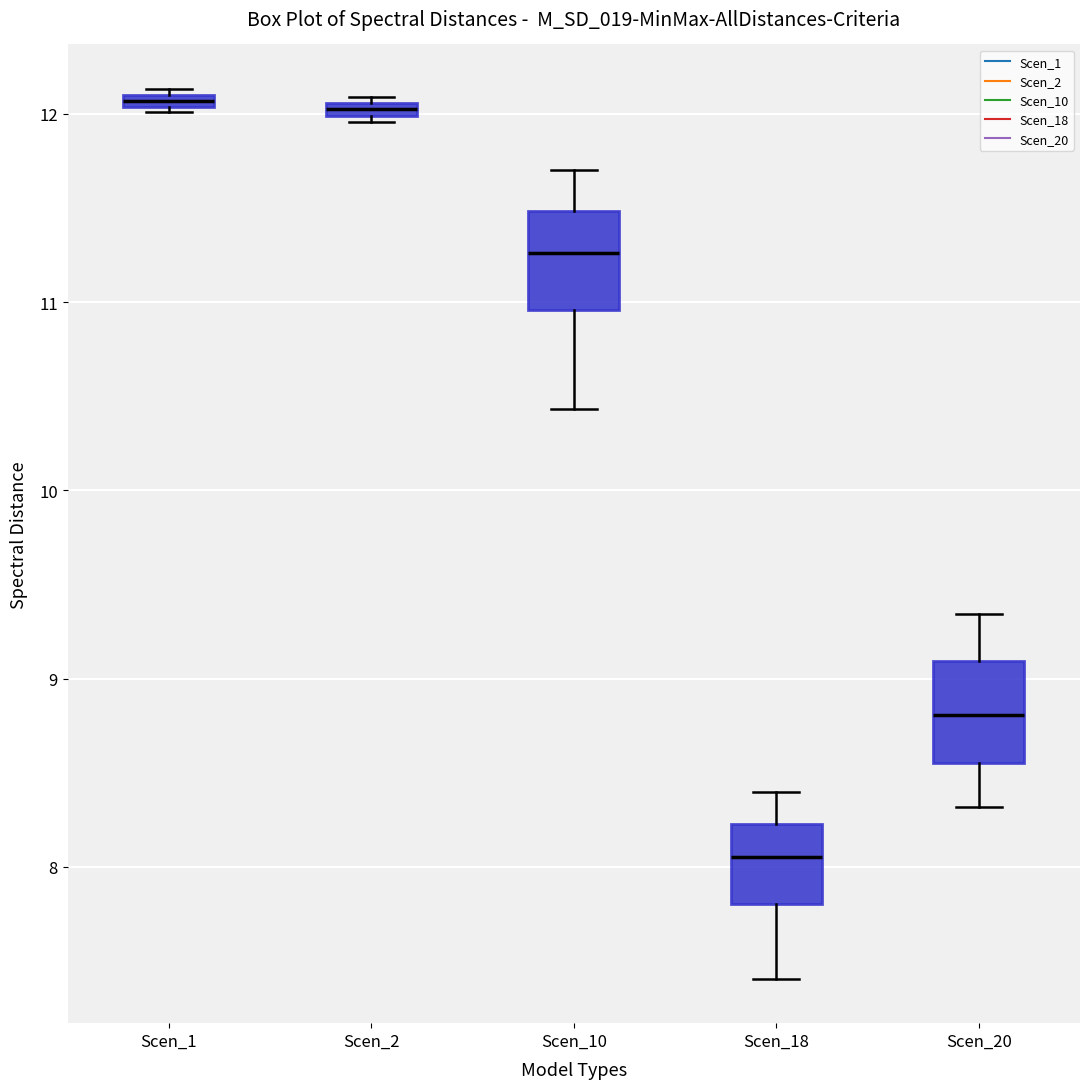

Which box has the lowest median line?

Scen_18